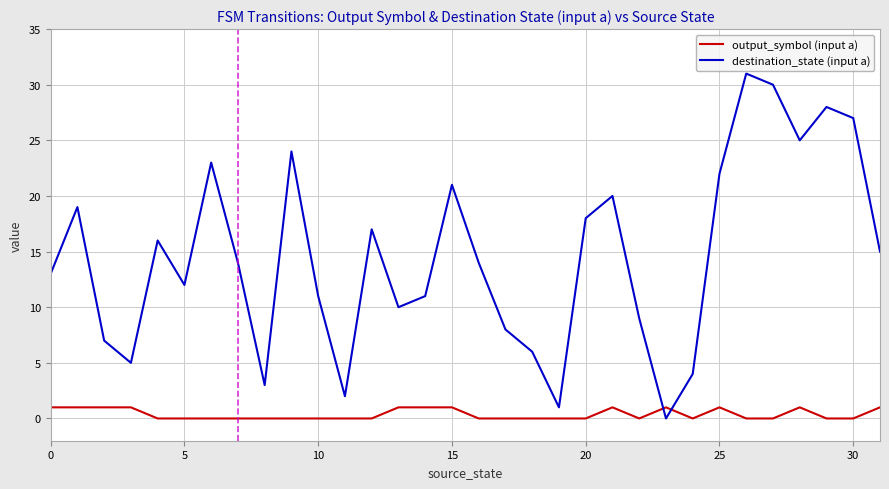

True or false: destination_state (input a) and output_symbol (input a) cross at least once.

True